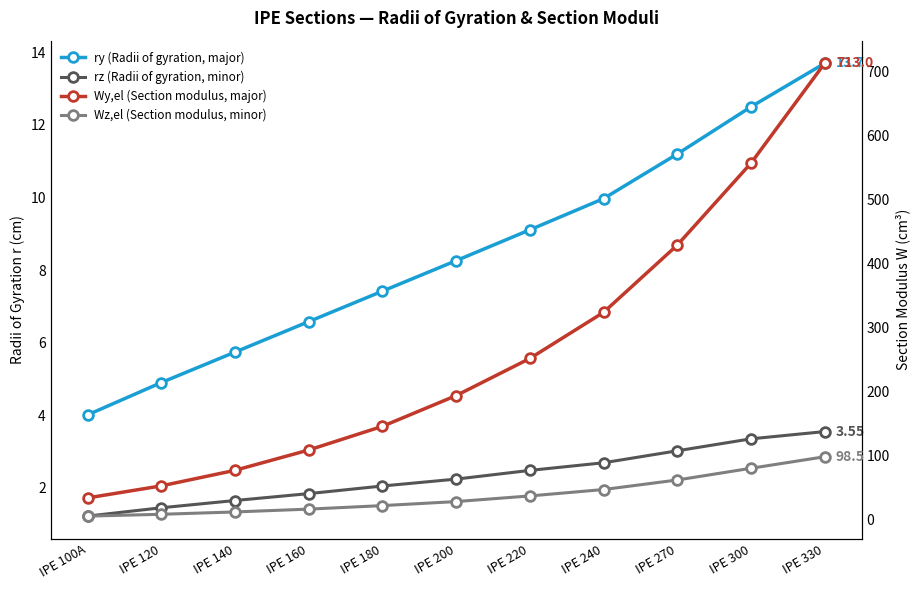

Is the value of Wz,el (Section modulus, minor) at IPE 300 greater than the value of Wy,el (Section modulus, major) at IPE 220?

No